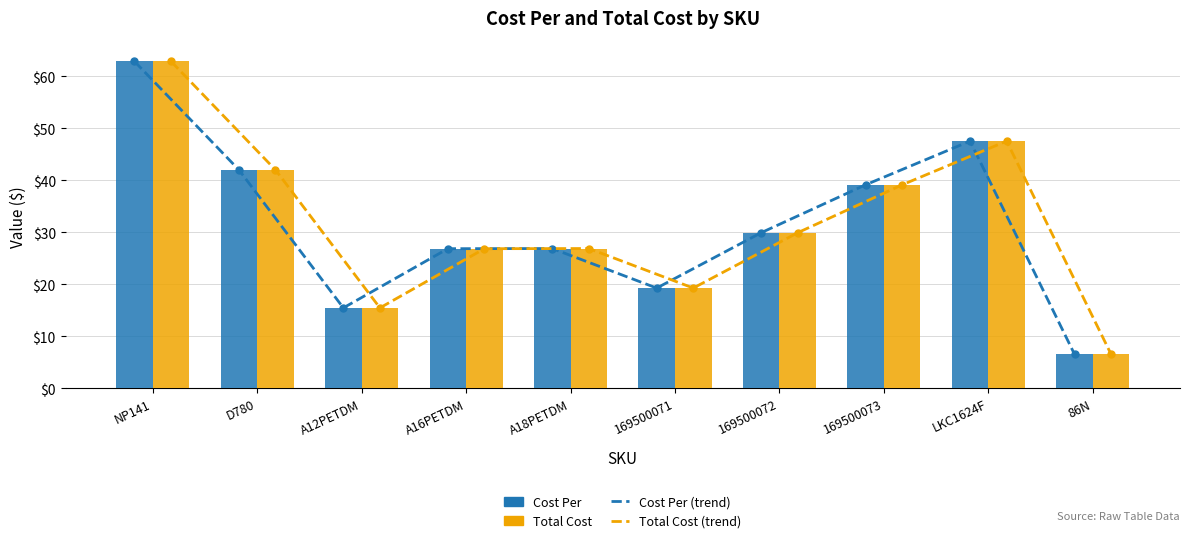

Count the number of categories in the chart.

10